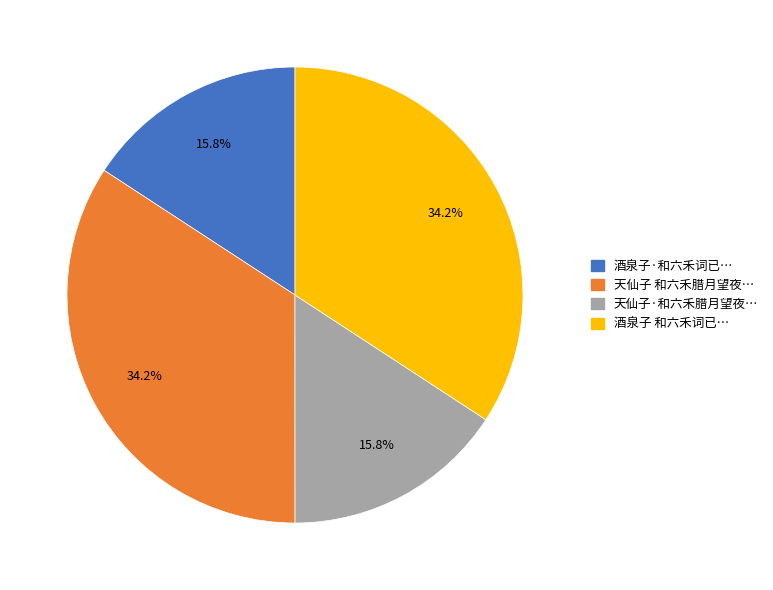

How much of the chart is everything except 酒泉子 和六禾词已…?

65.8%